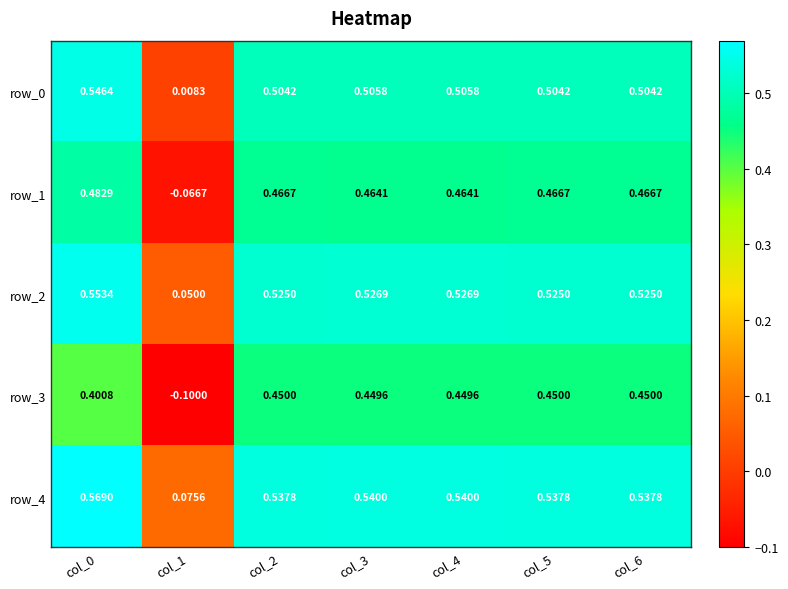

Is the value of row_2 at col_6 greater than the value of row_4 at col_5?

No